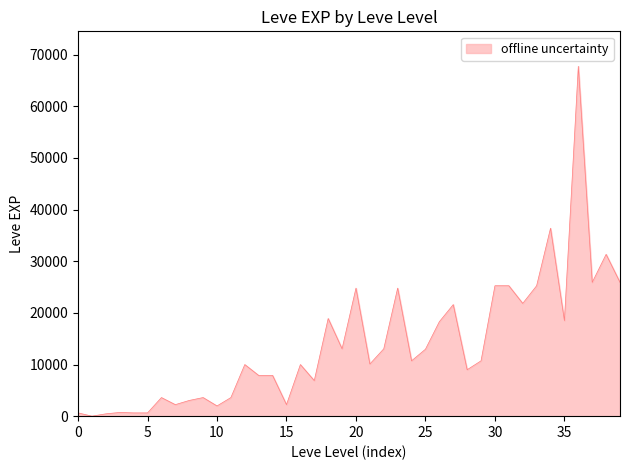

What is the difference between the second highest and second lowest values?

35940